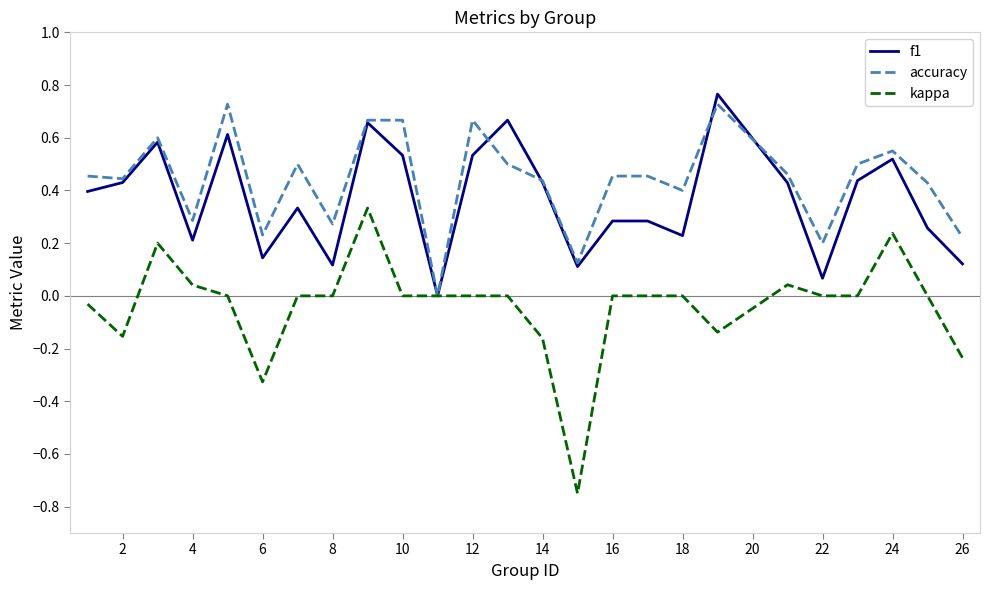

Is this an area chart (filled region under the line)?

No